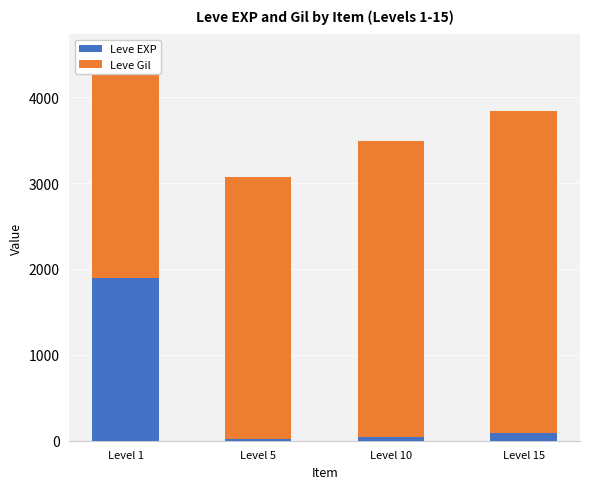

What is the total value across all series at Level 10?

3495